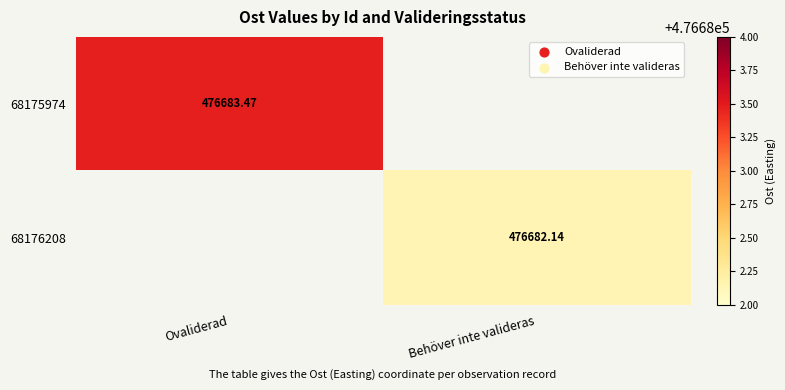

True or false: 68176208 has a value of 176734.1 at Ovaliderad.

False